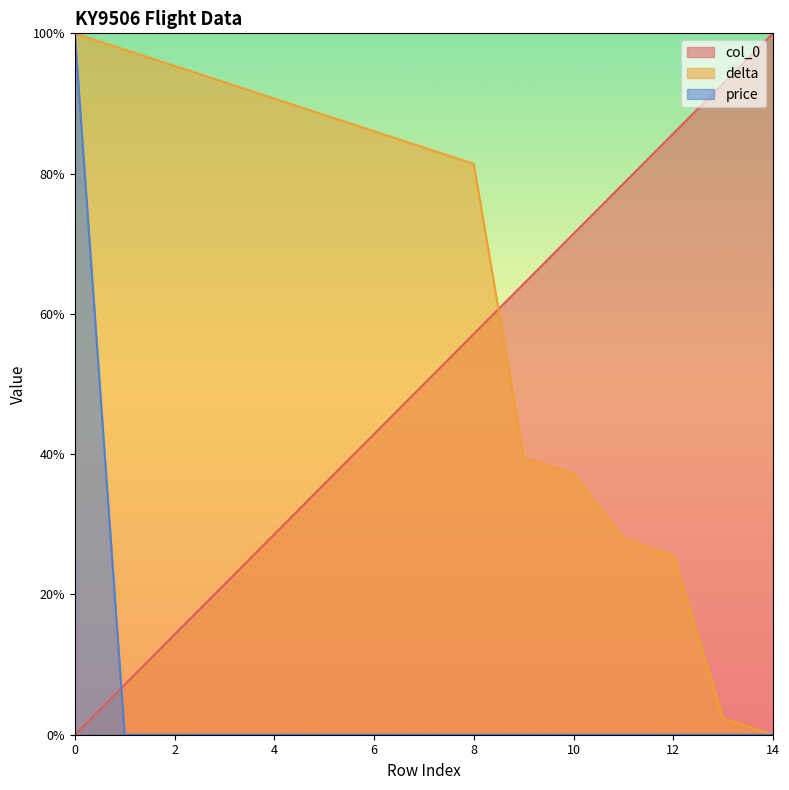

Is it true that col_0 equals 9.5 at 1?

False